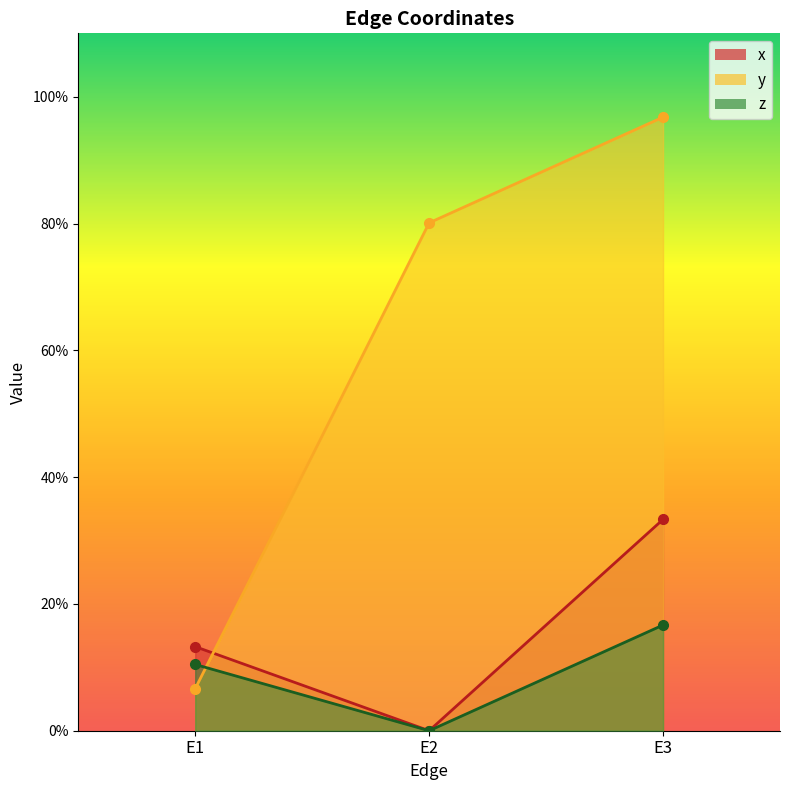

What are all the series names shown in the legend?

x, y, z